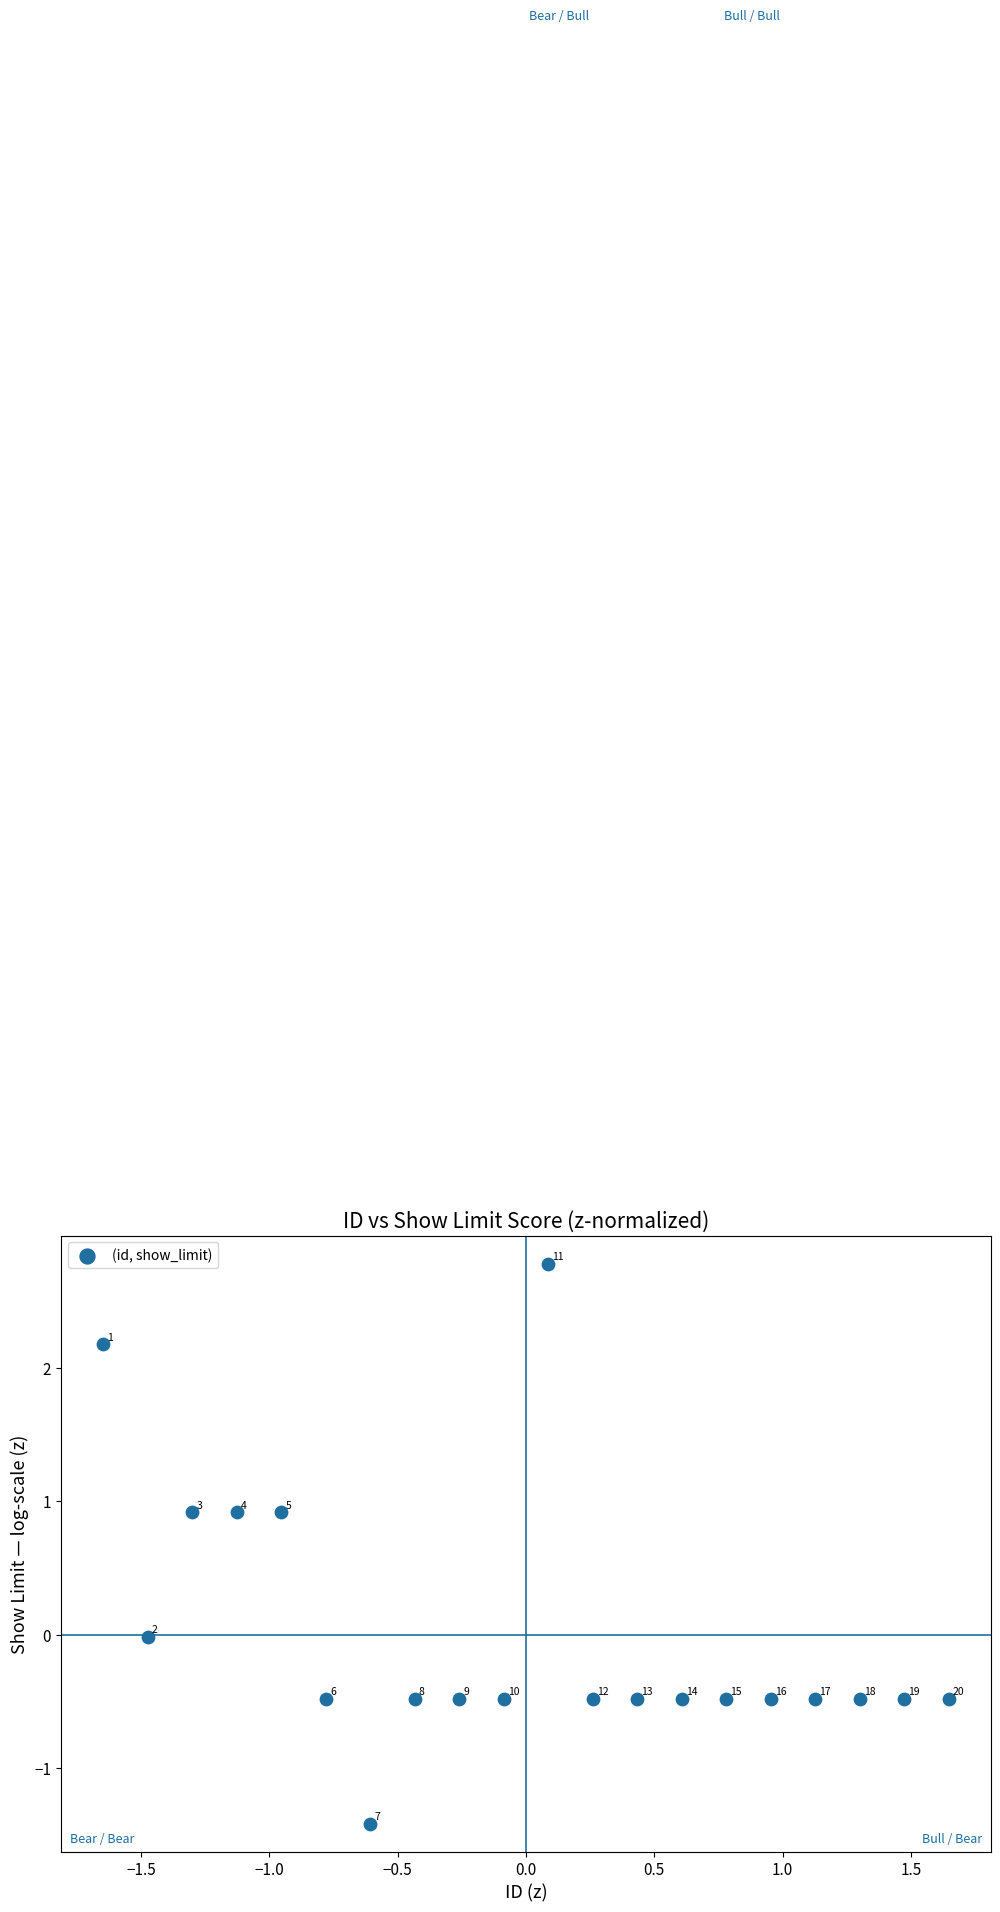

What is the range of X values (max minus min)?

3.3